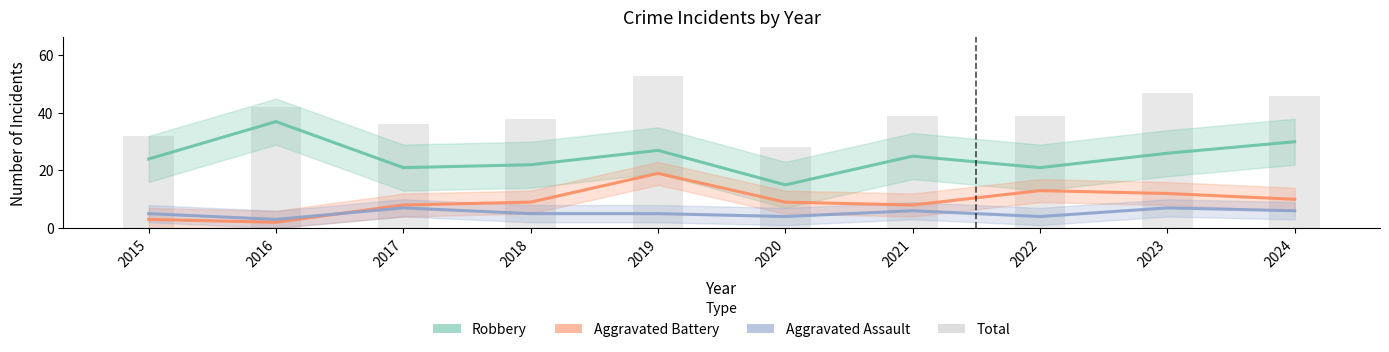

Reading left to right, what are all the values shown in this chart?

32	42	36	38	53	28	39	39	47	46